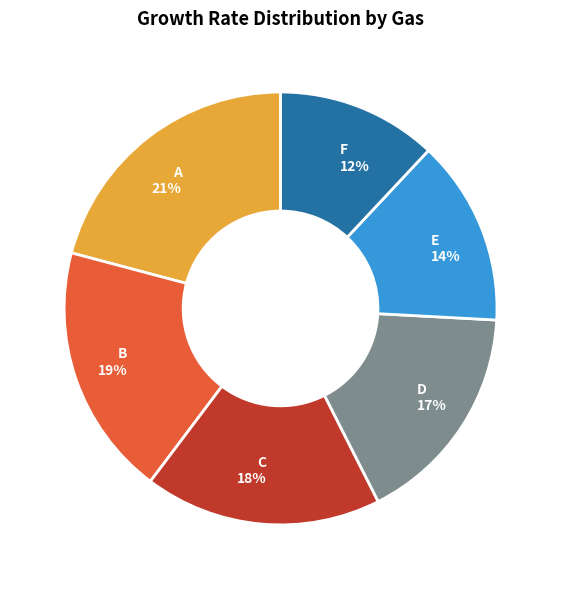

What is the largest slice in the pie chart?

A